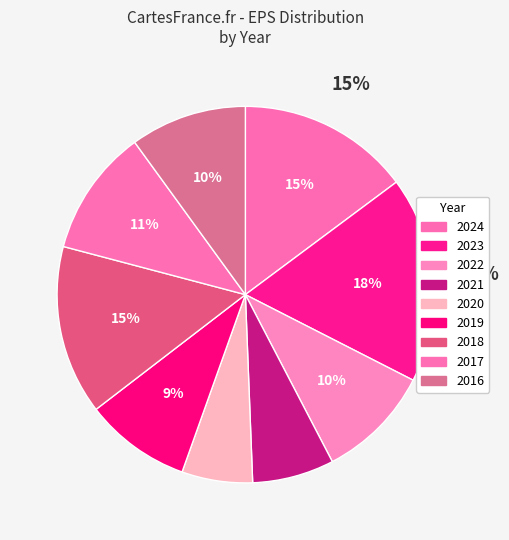

To the nearest percent, what is the combined percentage of 2016 and 2018?

25%